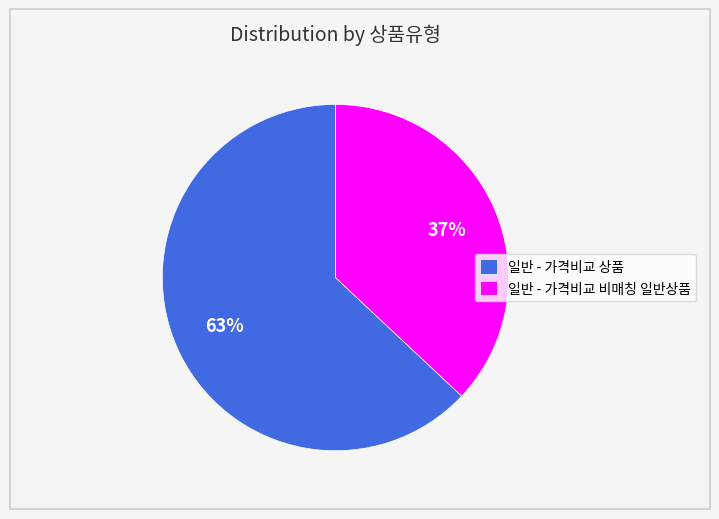

Which has a higher value, 일반 - 가격비교 비매칭 일반상품 or 일반 - 가격비교 상품?

일반 - 가격비교 상품